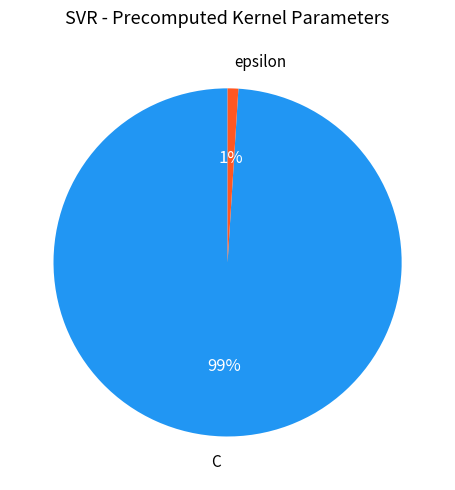

The C slice represents 99% of the pie. True or false?

True